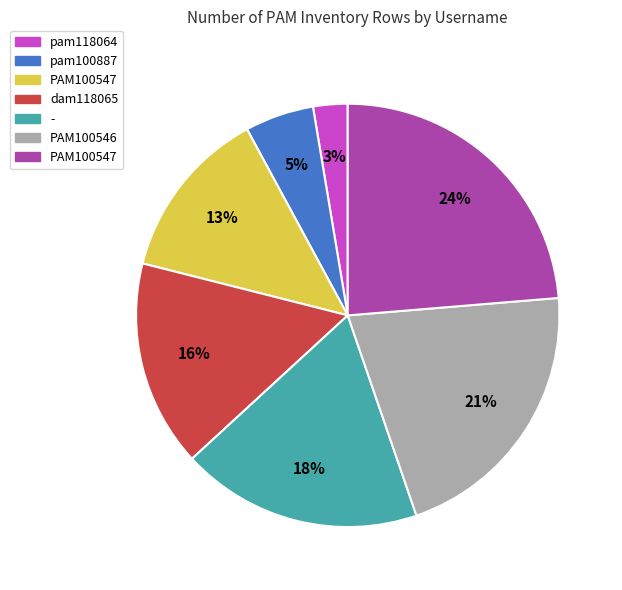

To the nearest percent, what is the difference between the largest and smallest slice percentages?

21%